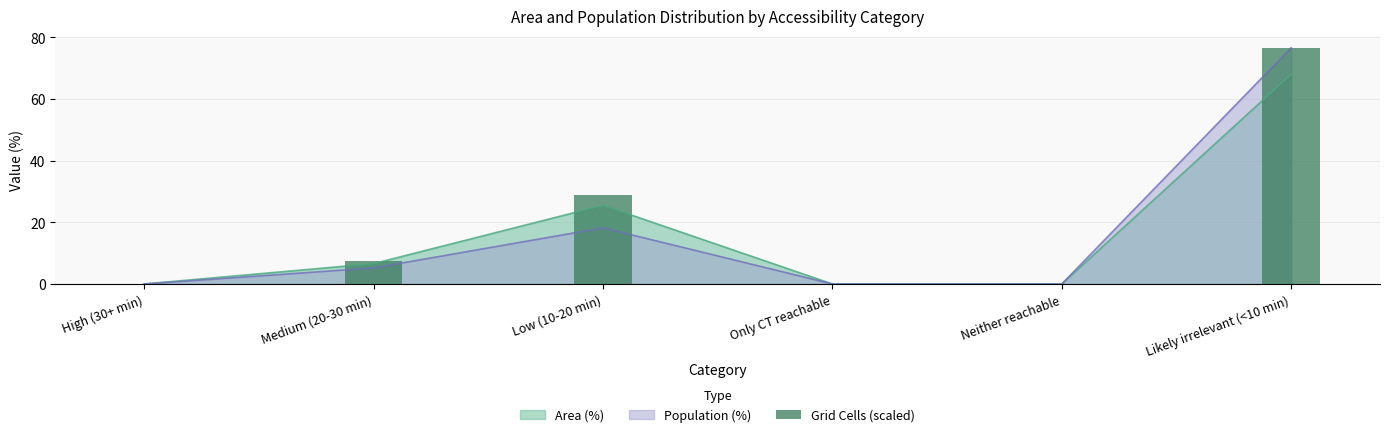

Is the value of Population (%) at Low (10-20 min) greater than the value of Area (%) at Medium (20-30 min)?

Yes